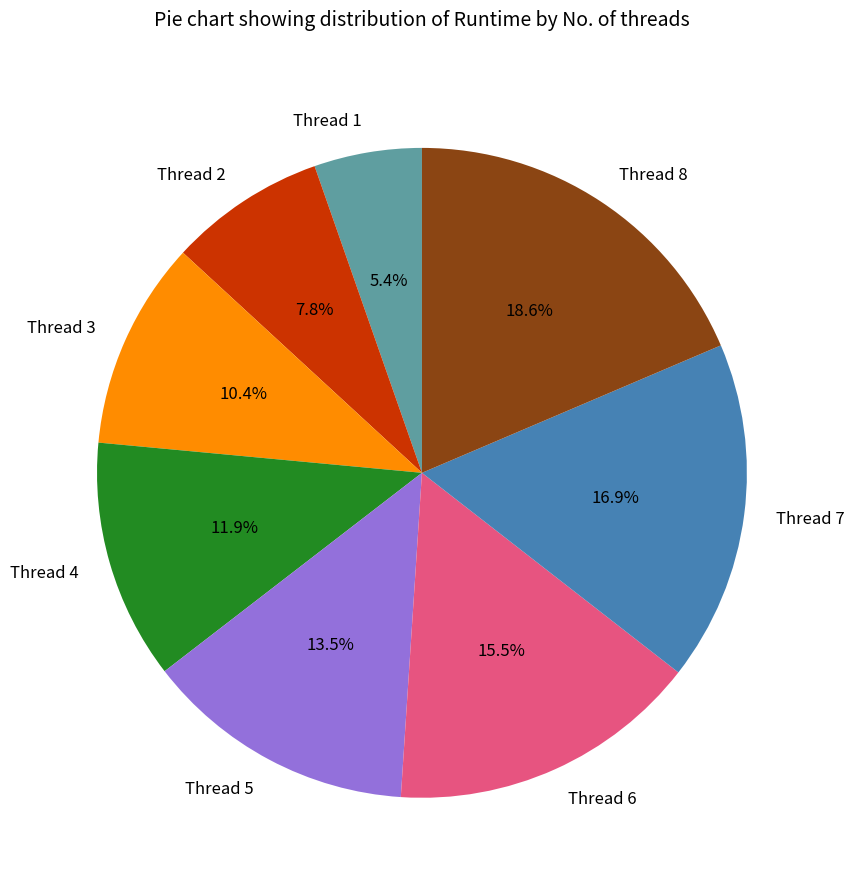

Combined, do Thread 5 and Thread 4 account for over 50%?

No